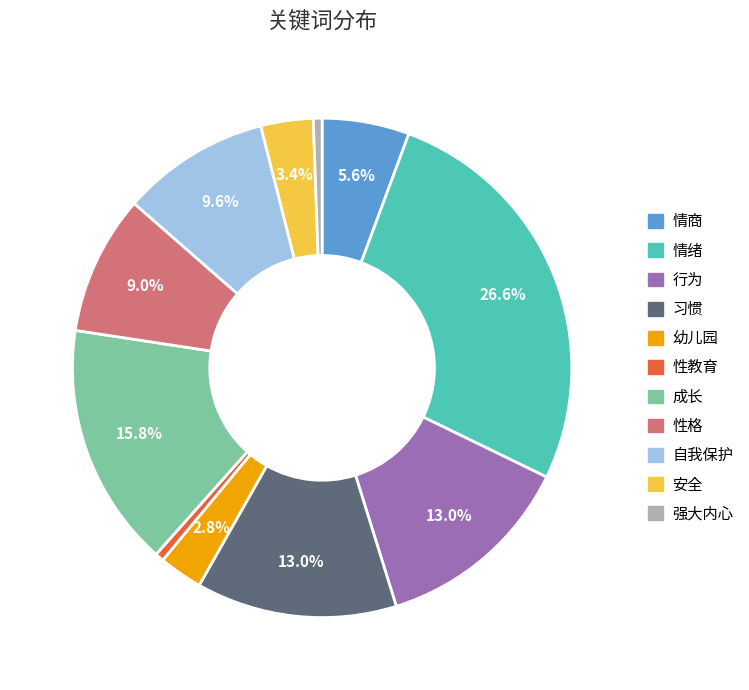

Is the sum of 自我保护 and 强大内心 greater than half?

No